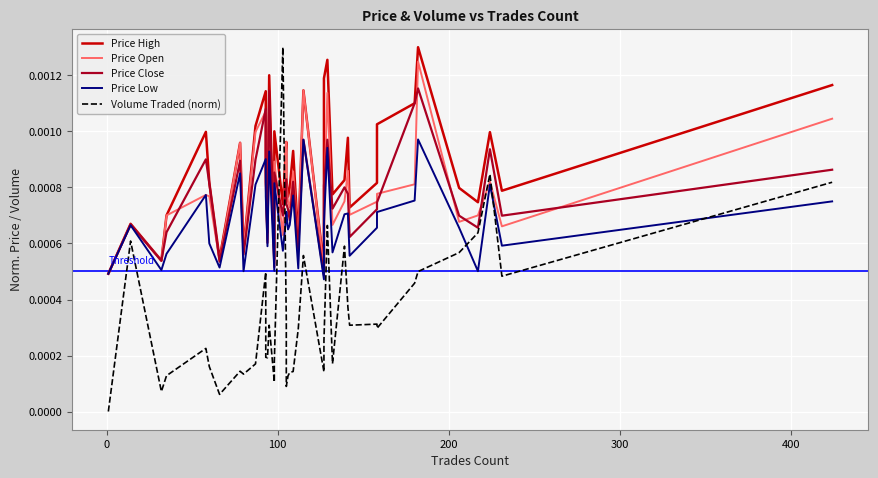

True or false: Price Close and Volume Traded (norm) cross at least once.

True